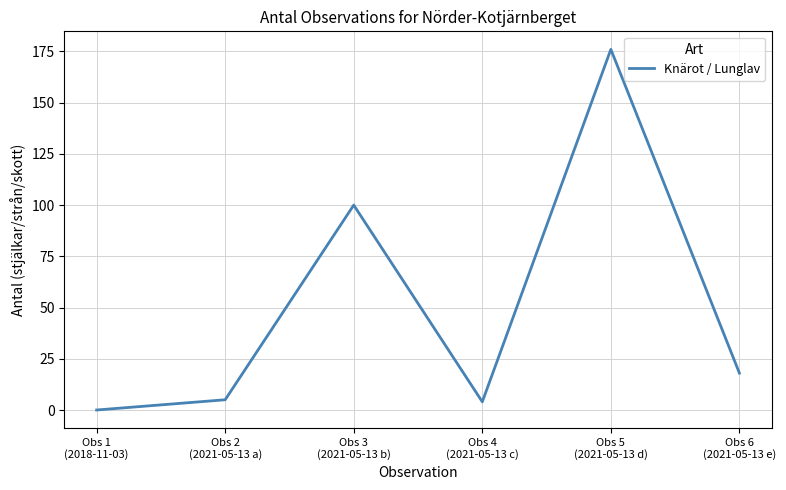

Is this an area chart (filled region under the line)?

No